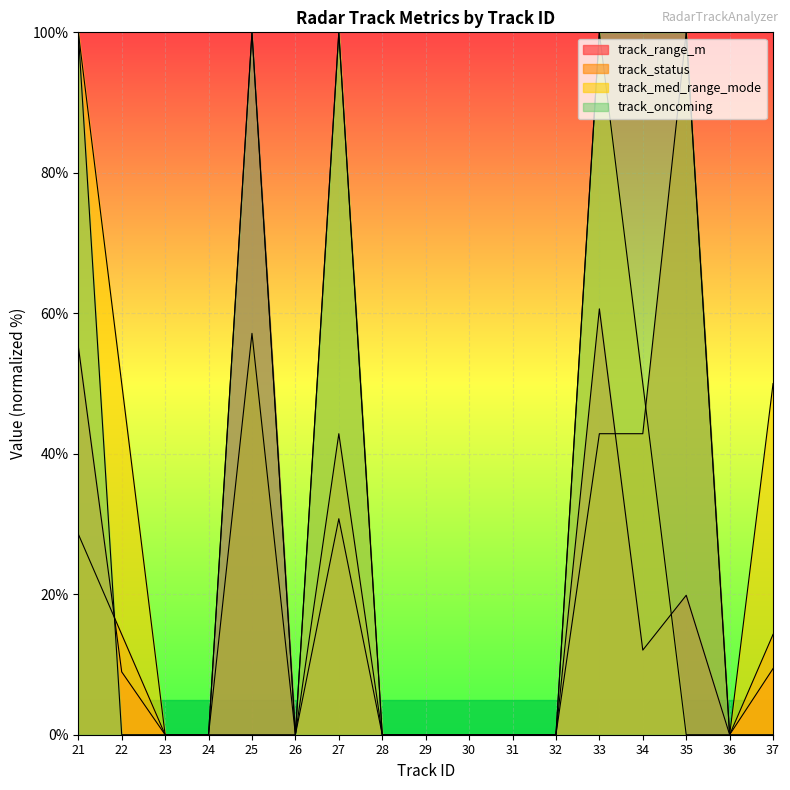

What is the difference between the second highest and second lowest values in the track_range_m series?

60.6